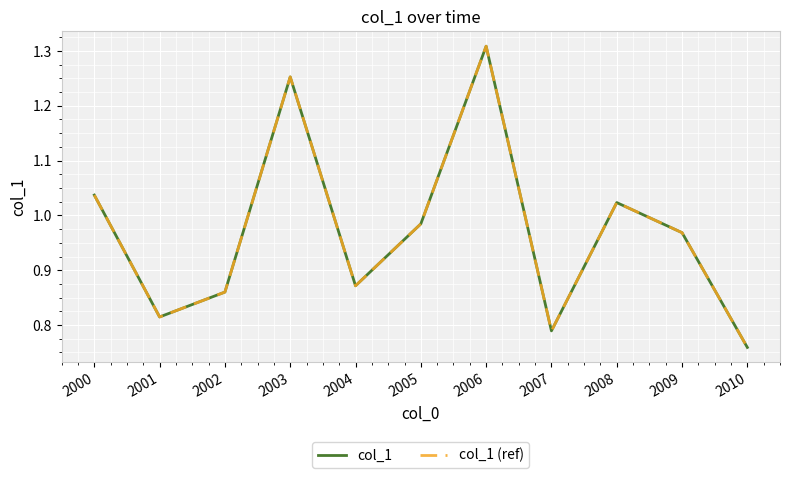

How many lines are shown in the chart?

2